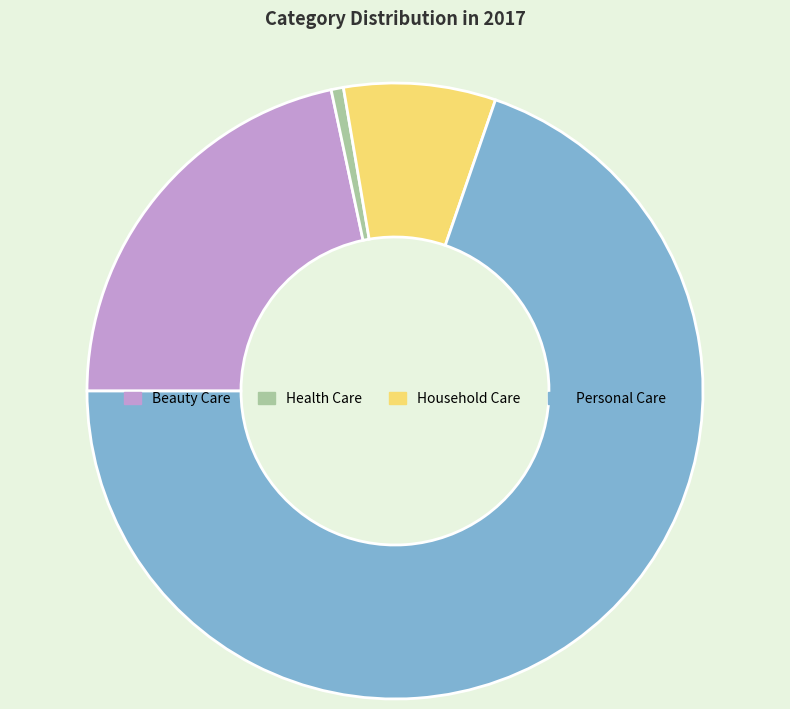

Does Personal Care account for over 50% of the chart?

Yes